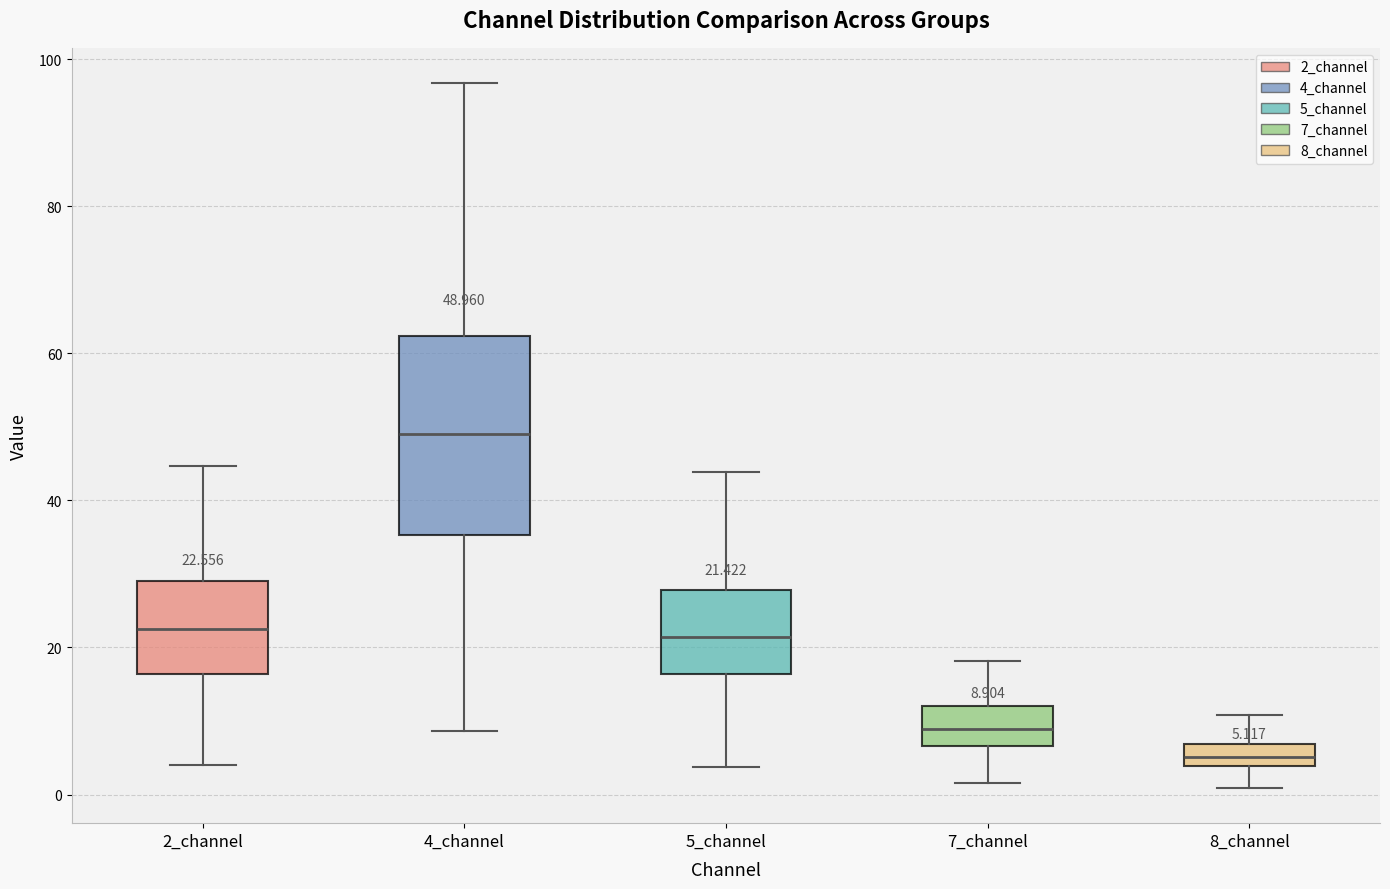

Which box has the highest median line?

4_channel